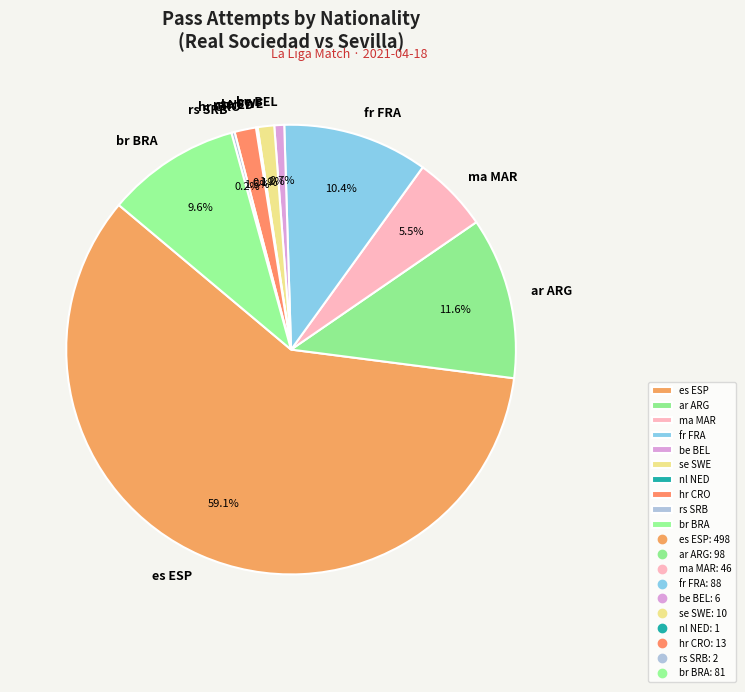

Which category has the biggest portion of the pie?

es ESP